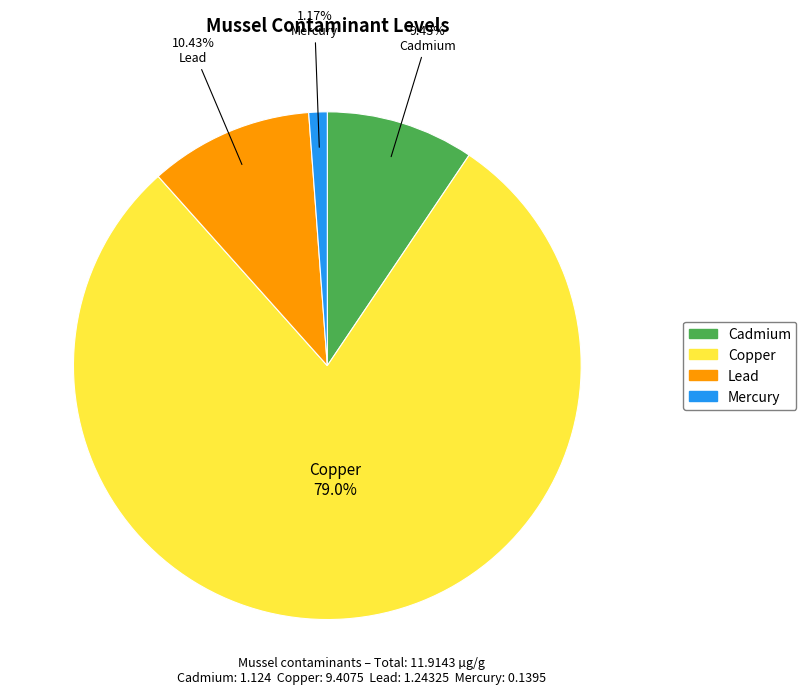

Which slice is the largest?

Copper